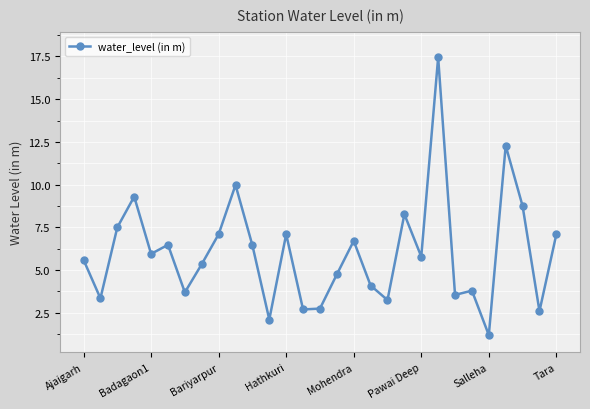

What is the value of the 1st point from the left?

5.6